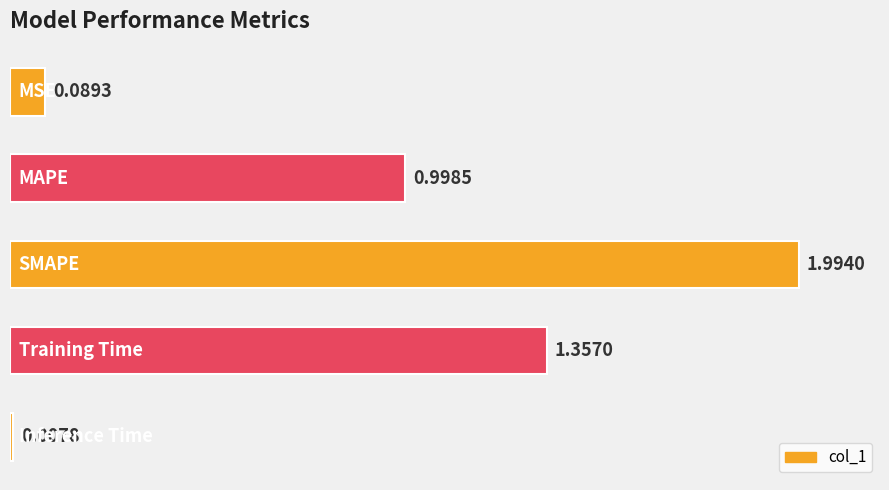

What is the difference between the second highest and minimum values?

1.3